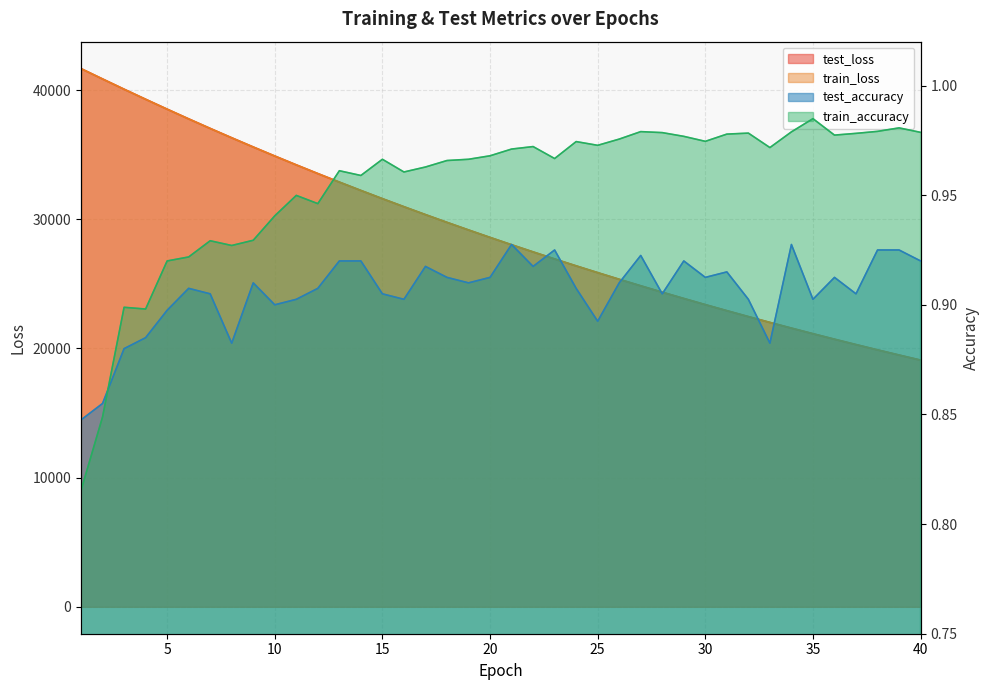

Reading left to right, list all the values displayed in this chart.

test_loss: 41667.2	40865.2	40072.5	39294.3	38527.6	37775.5	37036.3	36311.3	35598.7	34900.2	34214.4	33541.8	32881.0	32233.9	31598.0	30975.6	30363.8	29763.7	29175.6	28597.9	28031.1	27475.5	26930.7	26395.3	25871.3	25356.2	24851.2	24356.0	23870.0	23393.8	22925.9	22467.4	22017.3	21575.2	21142.3	20717.9	20301.0	19892.2	19491.2	19098.0
train_loss: 41665.5	40863.6	40070.2	39292.3	38525.4	37773.1	37033.9	36308.7	35596.6	34897.7	34211.9	33539.4	32879.2	32231.7	31596.2	30973.0	30361.6	29761.6	29173.2	28595.6	28029.2	27473.6	26928.7	26393.8	25869.2	25354.6	24849.6	24354.3	23868.5	23391.8	22924.2	22465.5	22015.6	21574.1	21141.0	20716.3	20299.7	19890.9	19489.9	19096.6
test_accuracy: 0.8	0.9	0.9	0.9	0.9	0.9	0.9	0.9	0.9	0.9	0.9	0.9	0.9	0.9	0.9	0.9	0.9	0.9	0.9	0.9	0.9	0.9	0.9	0.9	0.9	0.9	0.9	0.9	0.9	0.9	0.9	0.9	0.9	0.9	0.9	0.9	0.9	0.9	0.9	0.9
train_accuracy: 0.8	0.8	0.9	0.9	0.9	0.9	0.9	0.9	0.9	0.9	0.9	0.9	1.0	1.0	1.0	1.0	1.0	1.0	1.0	1.0	1.0	1.0	1.0	1.0	1.0	1.0	1.0	1.0	1.0	1.0	1.0	1.0	1.0	1.0	1.0	1.0	1.0	1.0	1.0	1.0